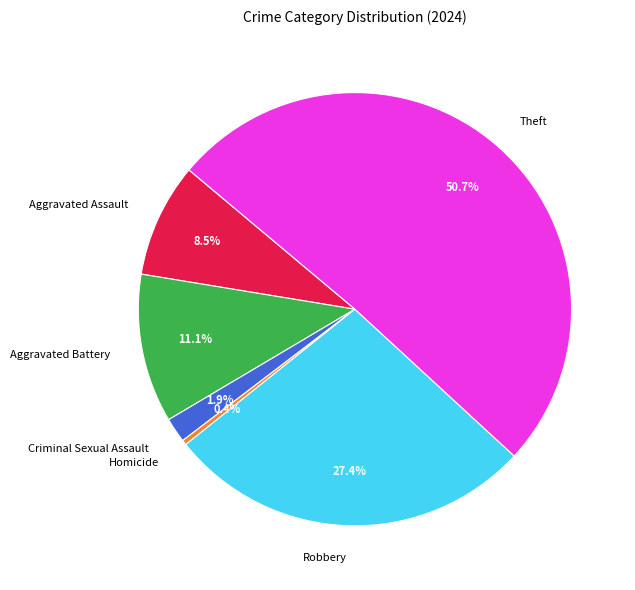

What is the ratio of the value at Robbery to the value at Aggravated Assault?

3.2